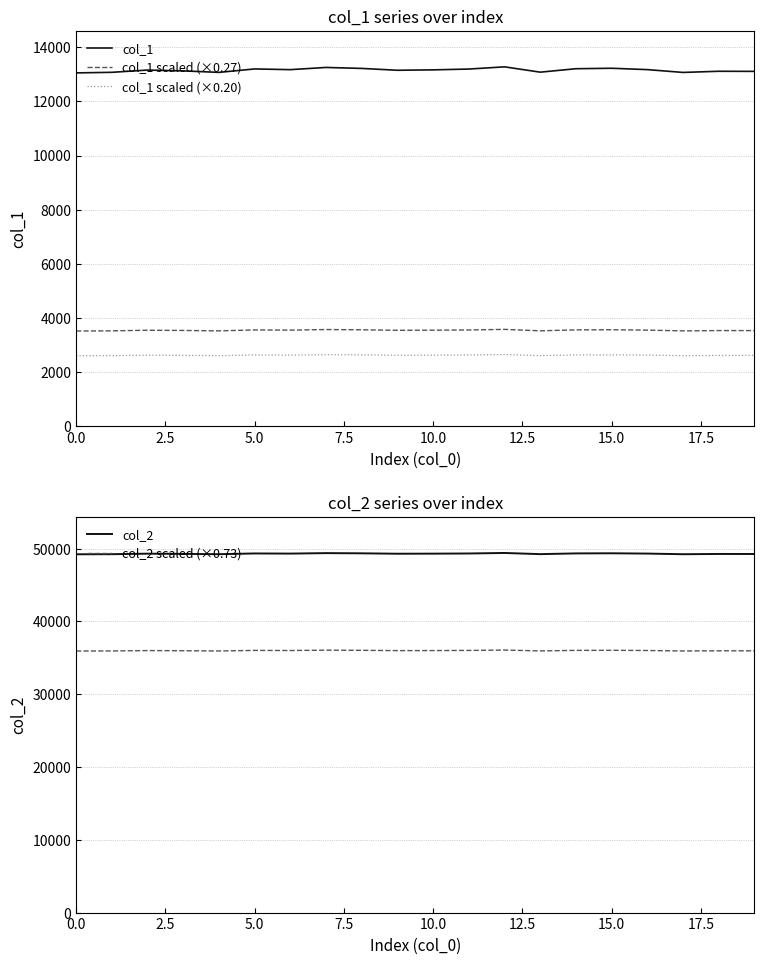

At which label does col_2 scaled (×0.73) first exceed 35992?

5.0